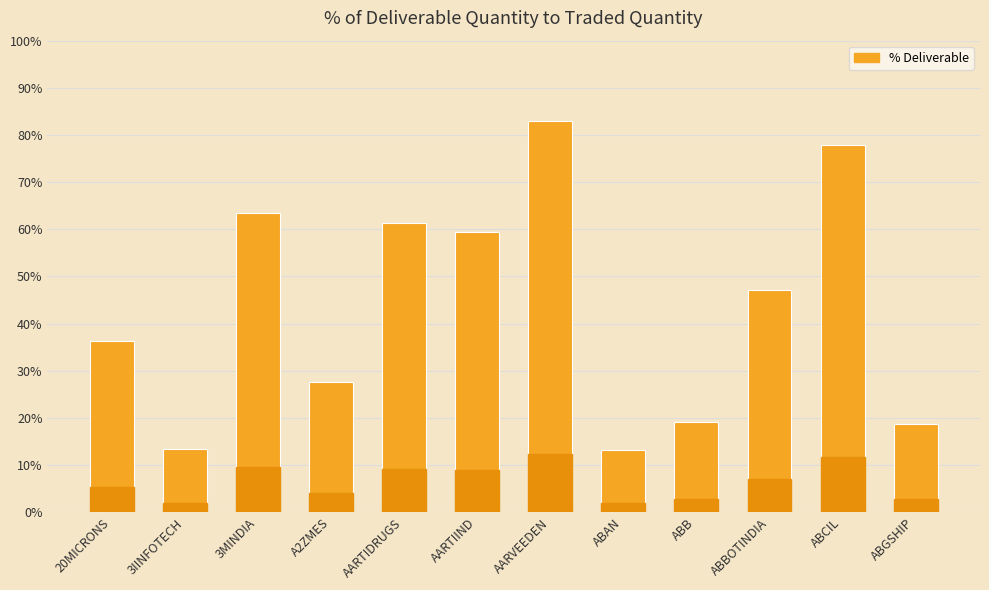

What is the value of the 4th bar from the left?

27.5